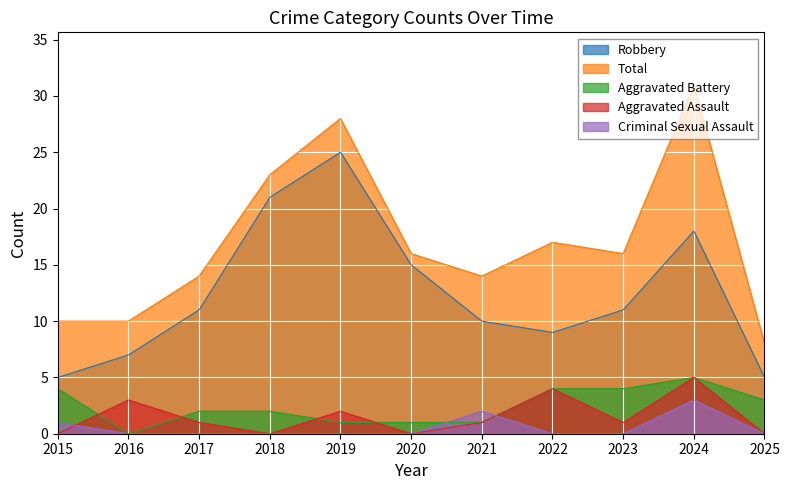

Reading left to right, what are all the values shown in this chart?

Robbery: 2015=5	2016=7	2017=11	2018=21	2019=25	2020=15	2021=10	2022=9	2023=11	2024=18	2025=5
Total: 2015=10	2016=10	2017=14	2018=23	2019=28	2020=16	2021=14	2022=17	2023=16	2024=31	2025=8
Aggravated Battery: 2015=4	2016=0	2017=2	2018=2	2019=1	2020=1	2021=1	2022=4	2023=4	2024=5	2025=3
Aggravated Assault: 2015=0	2016=3	2017=1	2018=0	2019=2	2020=0	2021=1	2022=4	2023=1	2024=5	2025=0
Criminal Sexual Assault: 2015=1	2016=0	2017=0	2018=0	2019=0	2020=0	2021=2	2022=0	2023=0	2024=3	2025=0